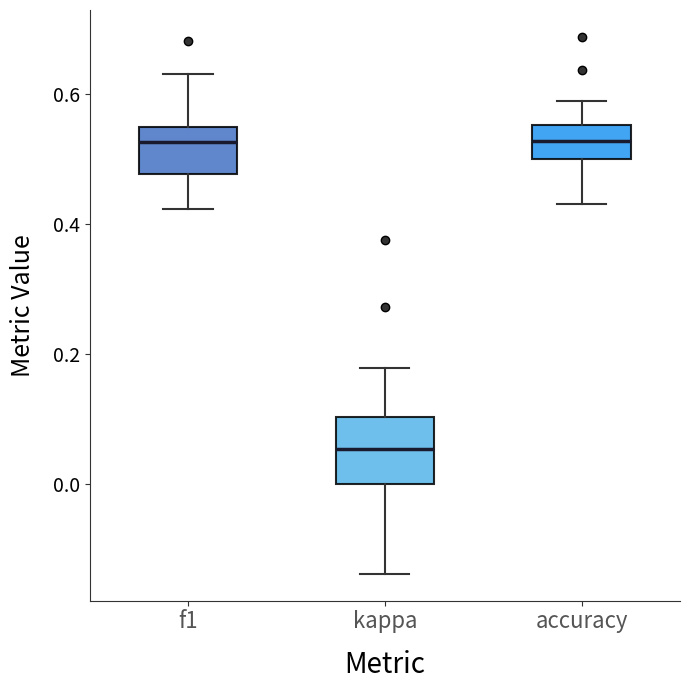

Reading left to right, transcribe this box plot: for each box, give where its median line is, the range the box spans, and where its two whiskers end, as read against the y-axis. The values are not printed on the chart, so give them approximately, as read against the axis.

f1: median 0.52, box 0.48 to 0.54, whiskers 0.42 to 0.64
kappa: median 0.06, box 0.00 to 0.10, whiskers -0.14 to 0.18
accuracy: median 0.52, box 0.50 to 0.56, whiskers 0.44 to 0.58